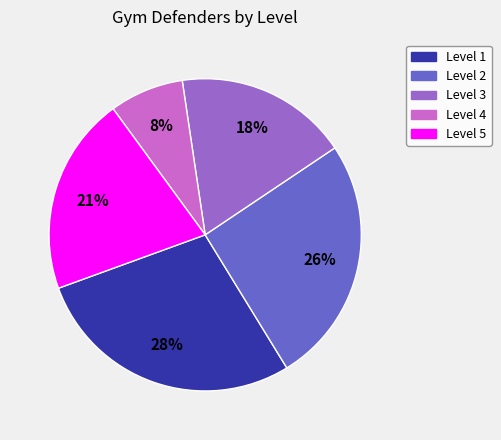

Does Level 2 account for over 50% of the chart?

No